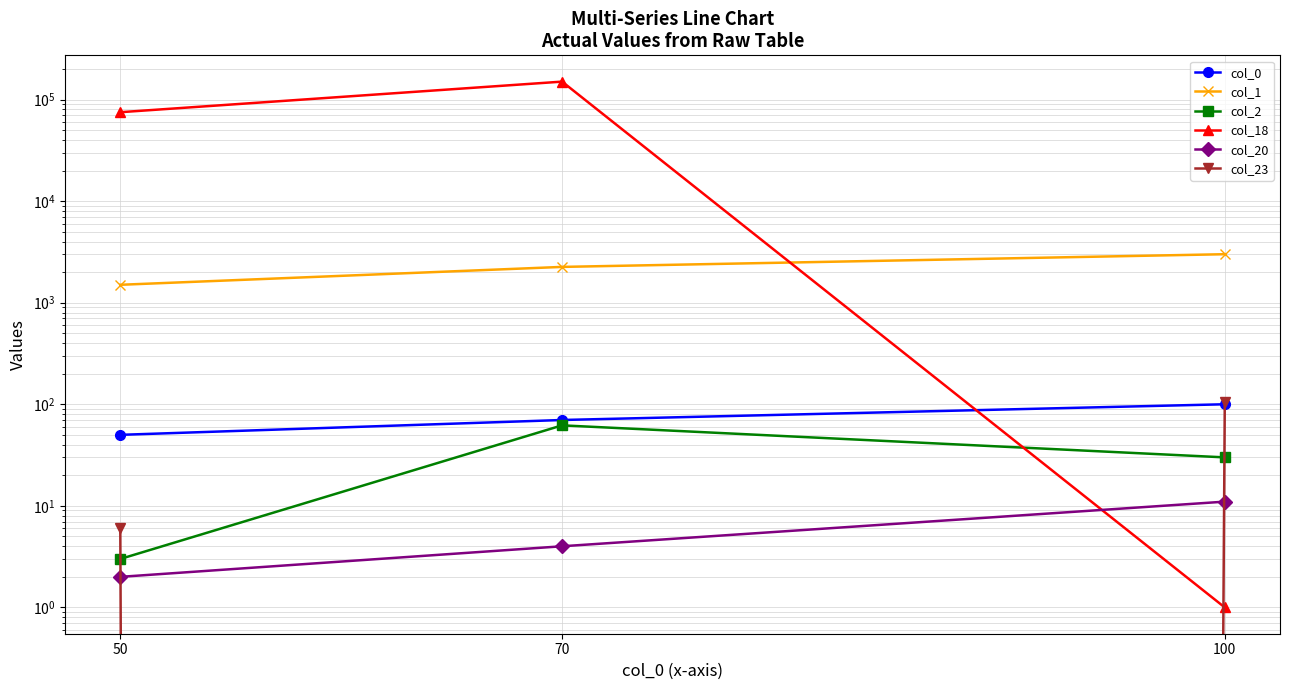

How many data points in col_1 are above 2250?

1